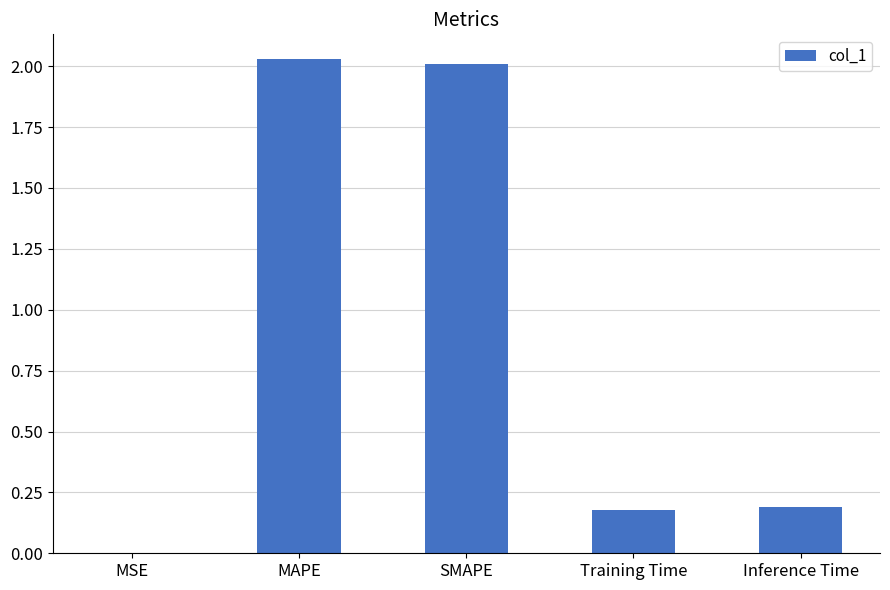

What is the change in value from SMAPE to Inference Time?

-1.8